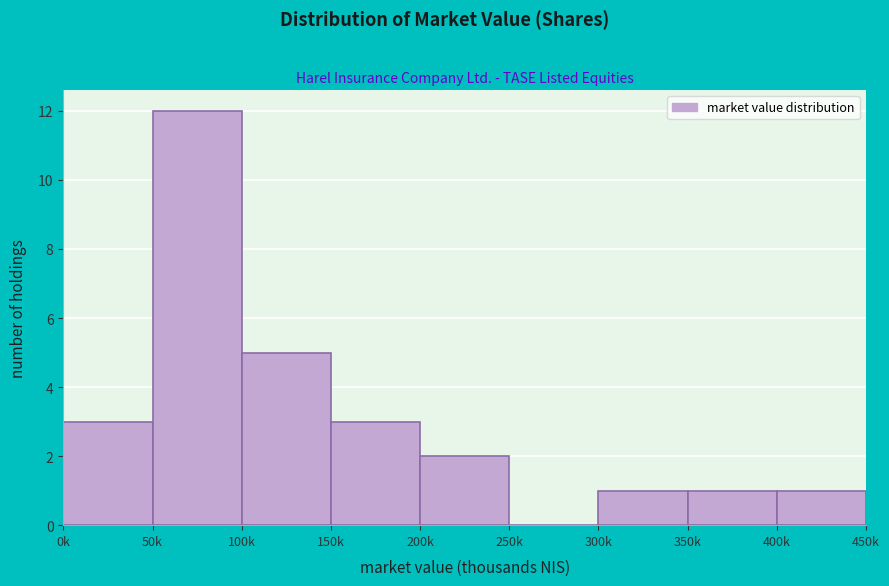

Reading right to left, extract all data points from this chart.

400k=1	350k=1	300k=1	250k=0	200k=2	150k=3	100k=5	50k=12	0k=3